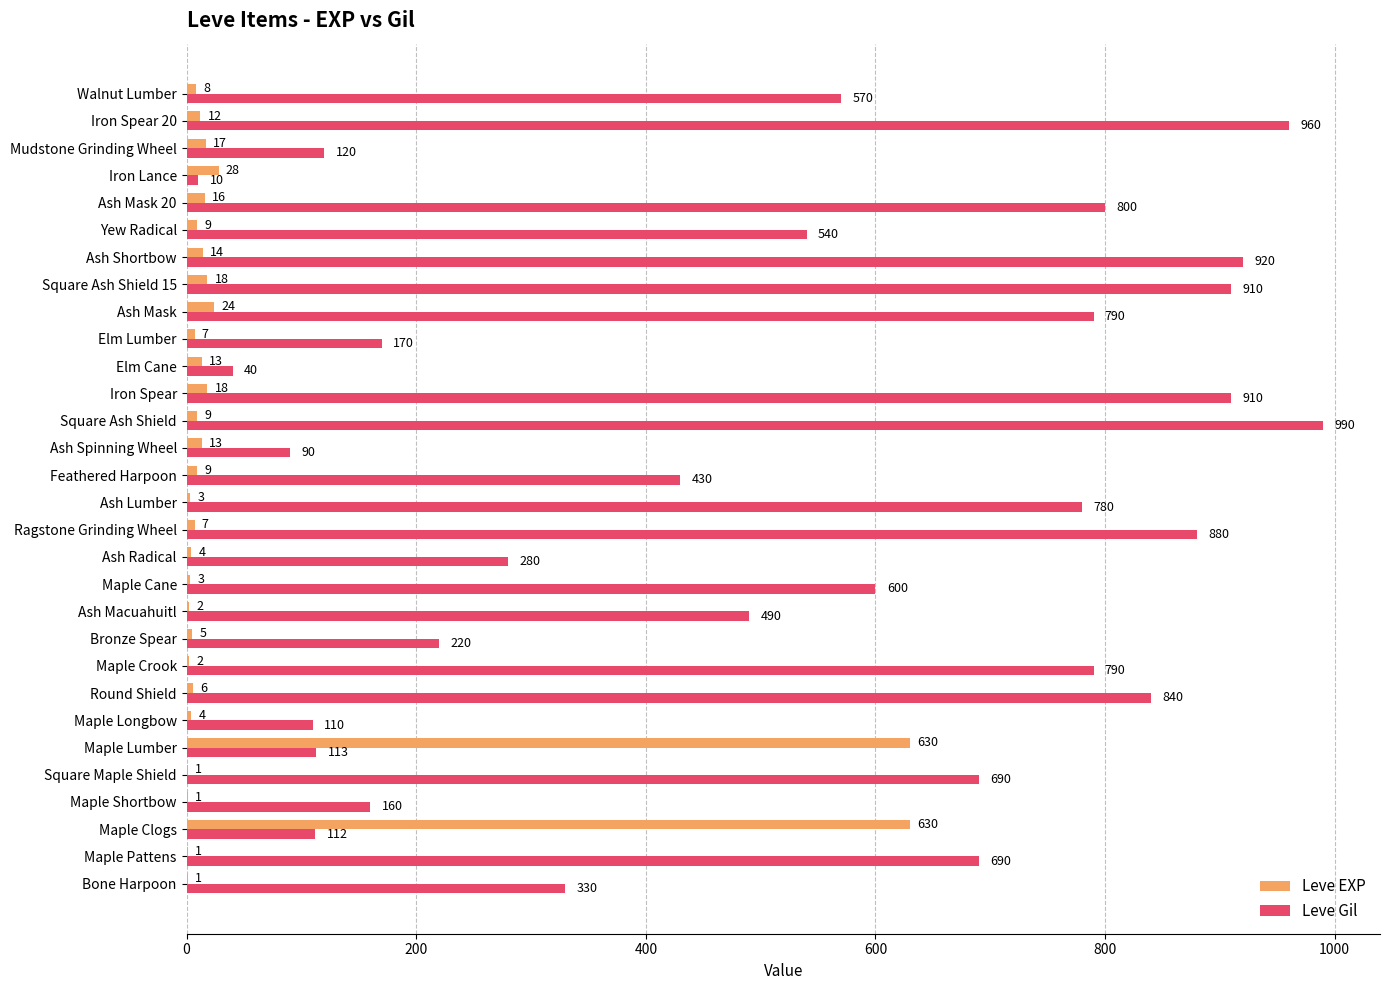

Between Ash Radical and Iron Lance, which series saw the biggest shift?

Leve Gil